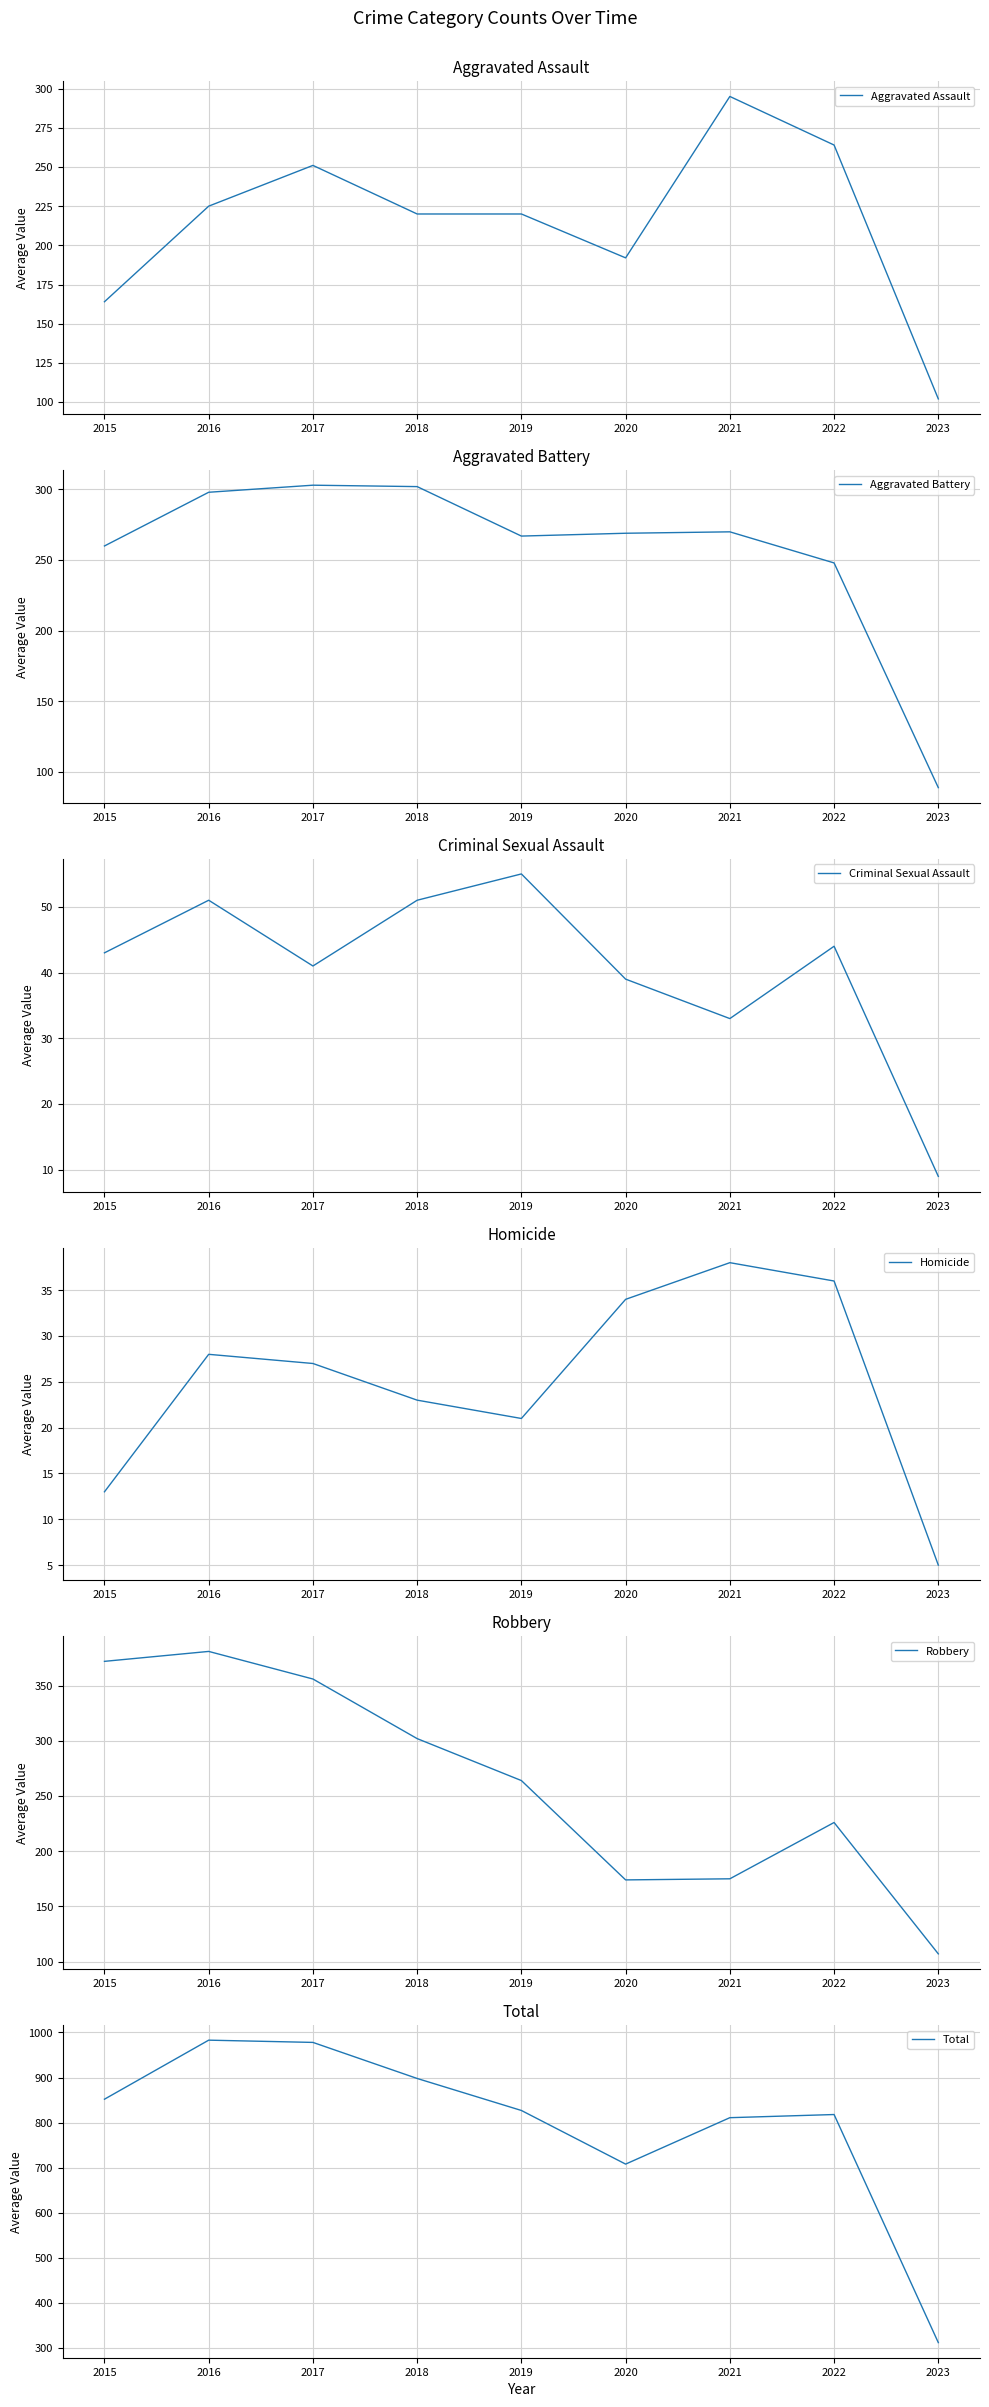

What is the value of the Aggravated Battery point at the 7th from the left?

270